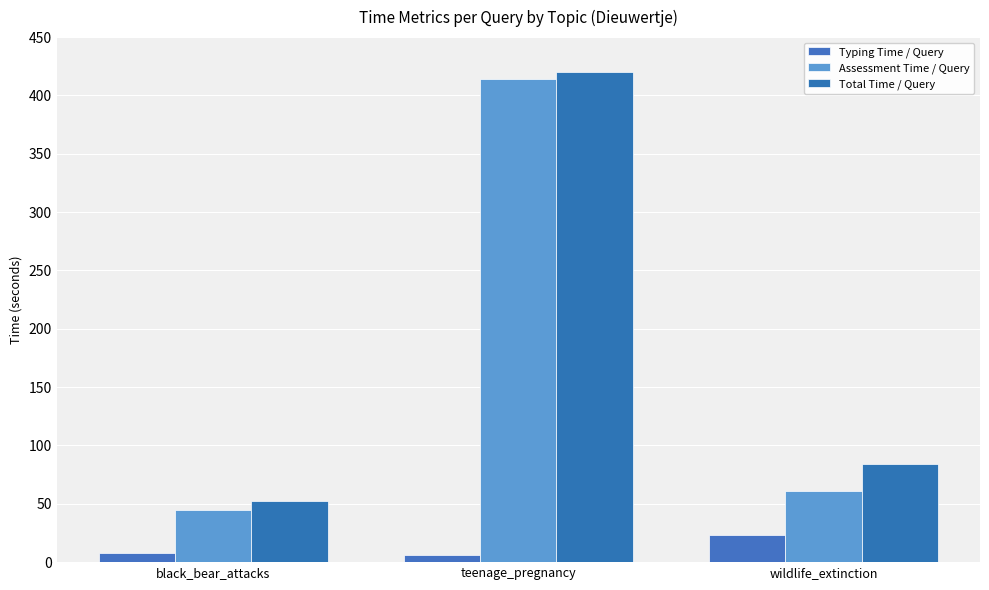

True or false: Assessment Time / Query has a value of 61.1 at black_bear_attacks.

False